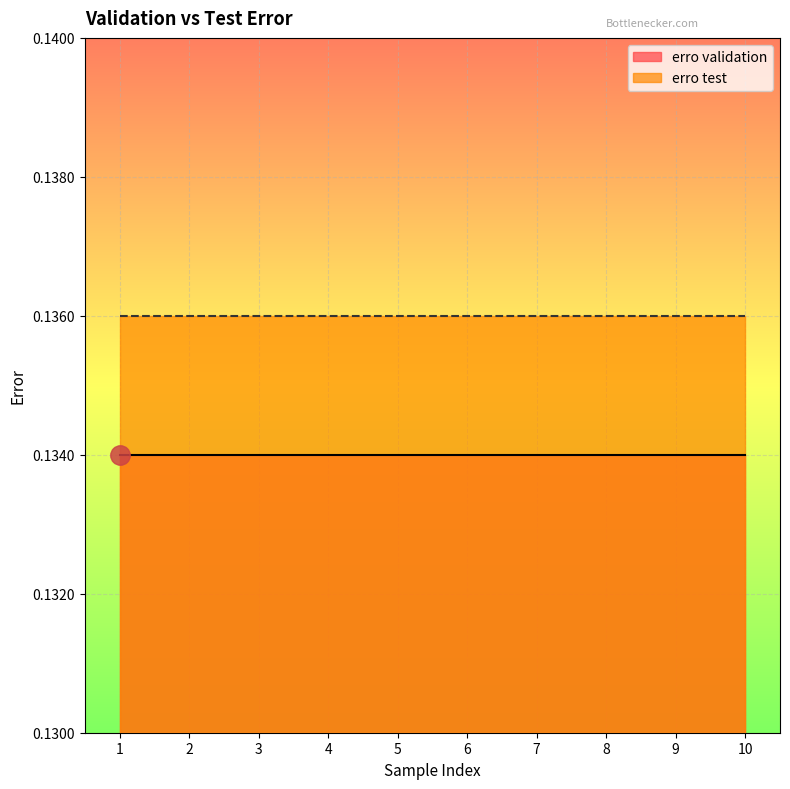

Reading left to right, list all the values displayed in this chart.

erro validation: 1=0.1	2=0.1	3=0.1	4=0.1	5=0.1	6=0.1	7=0.1	8=0.1	9=0.1	10=0.1
erro test: 1=0.1	2=0.1	3=0.1	4=0.1	5=0.1	6=0.1	7=0.1	8=0.1	9=0.1	10=0.1